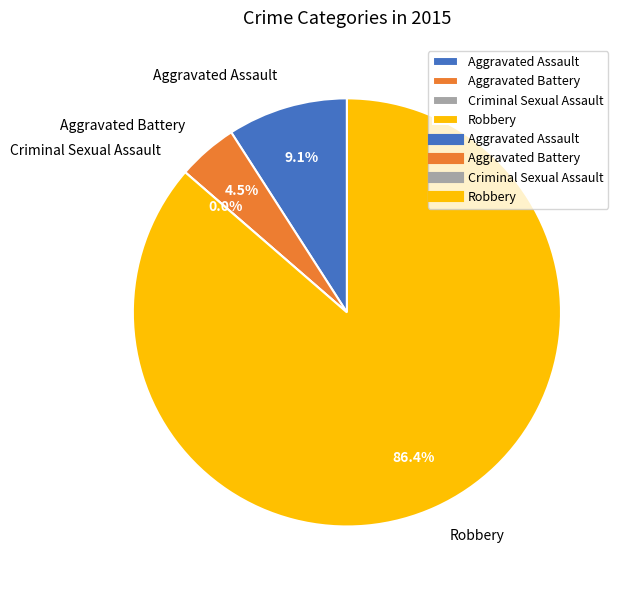

What is the majority slice?

Robbery